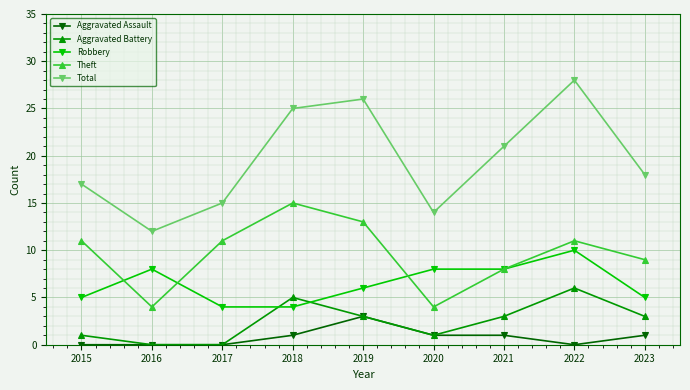

True or false: Robbery and Total cross at least once.

False